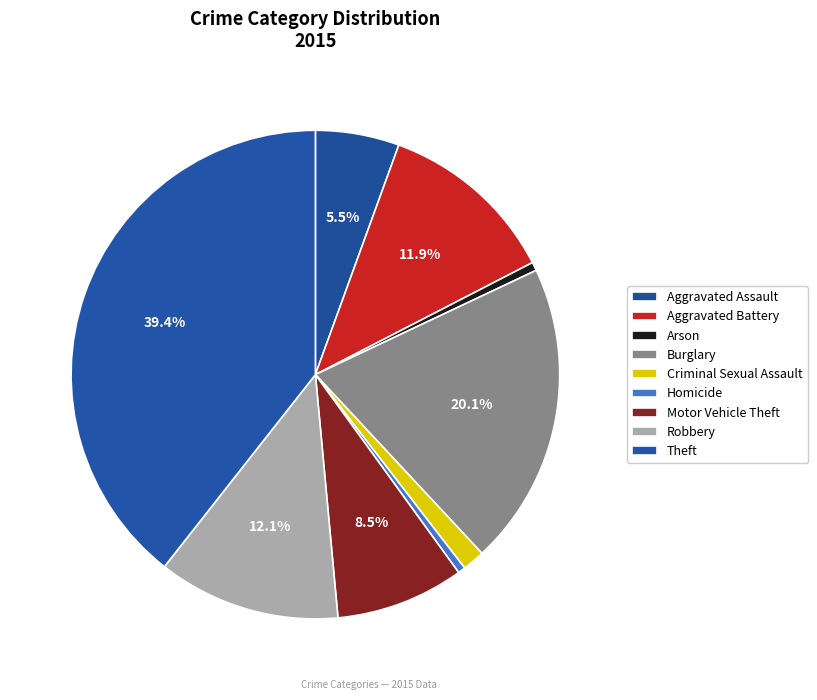

To the nearest percent, what is the combined percentage of Motor Vehicle Theft and Burglary?

29%